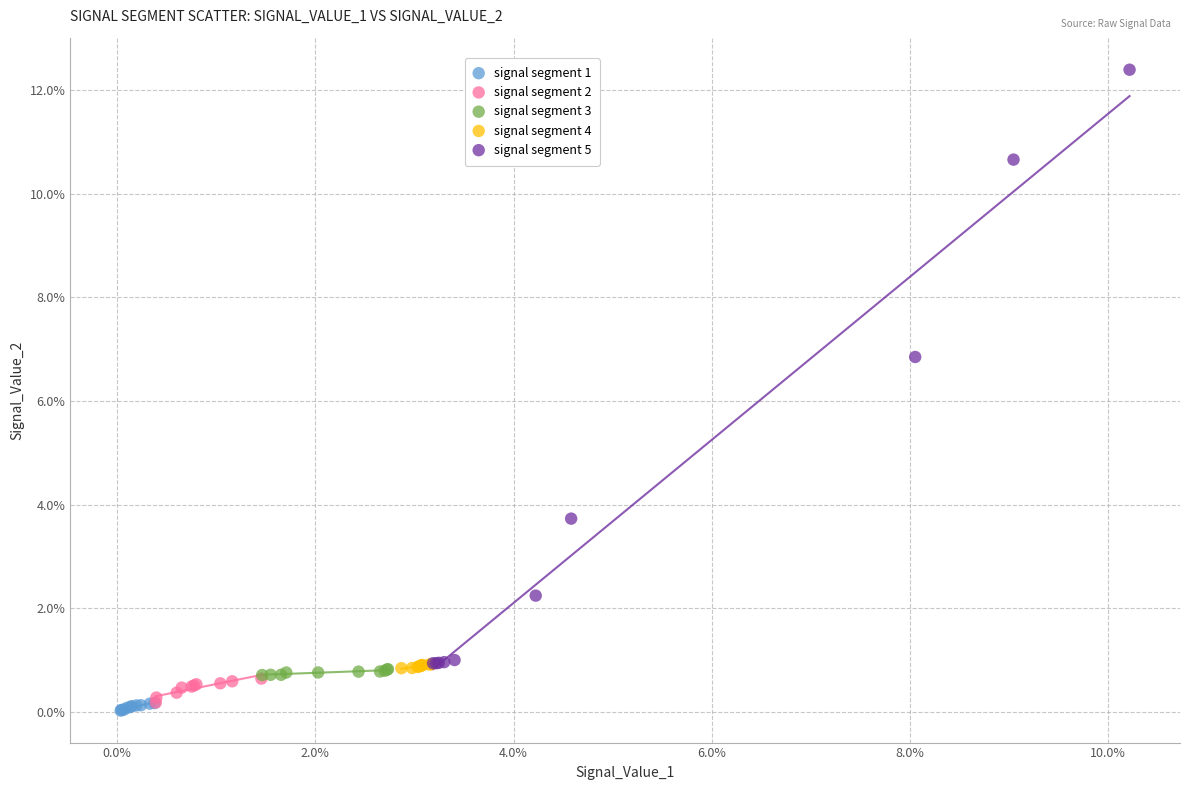

What are all the series names shown in the legend?

signal segment 1, signal segment 2, signal segment 3, signal segment 4, signal segment 5